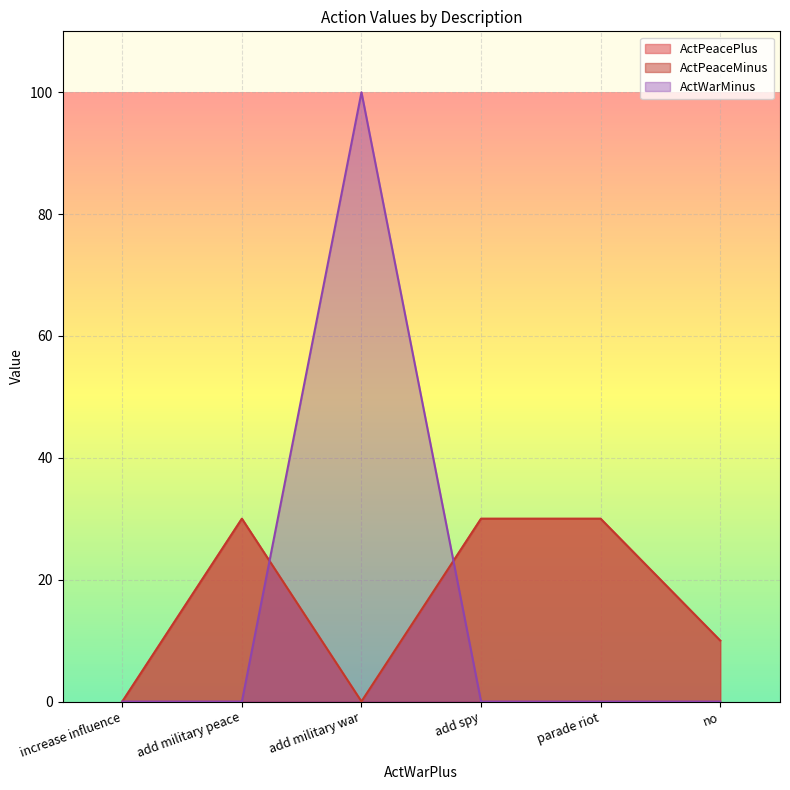

Between add military peace and no, which is larger?

add military peace